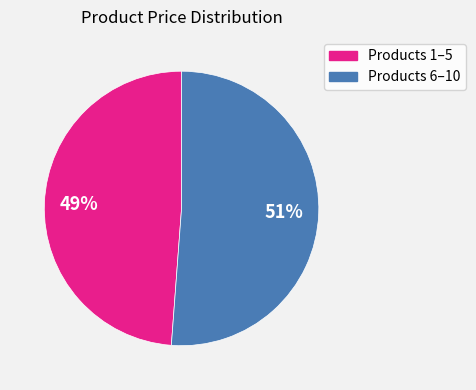

To the nearest percent, what is the average slice percentage?

50%